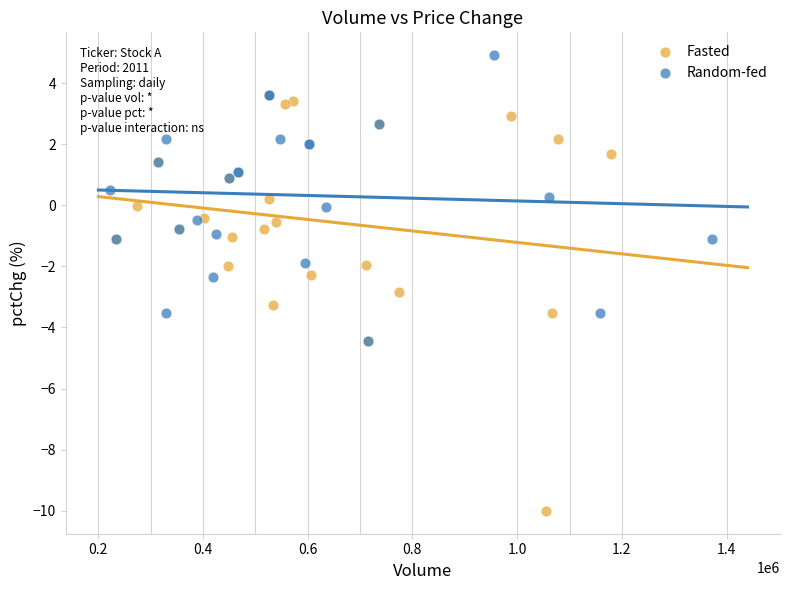

Which series reaches the minimum Y coordinate?

Fasted